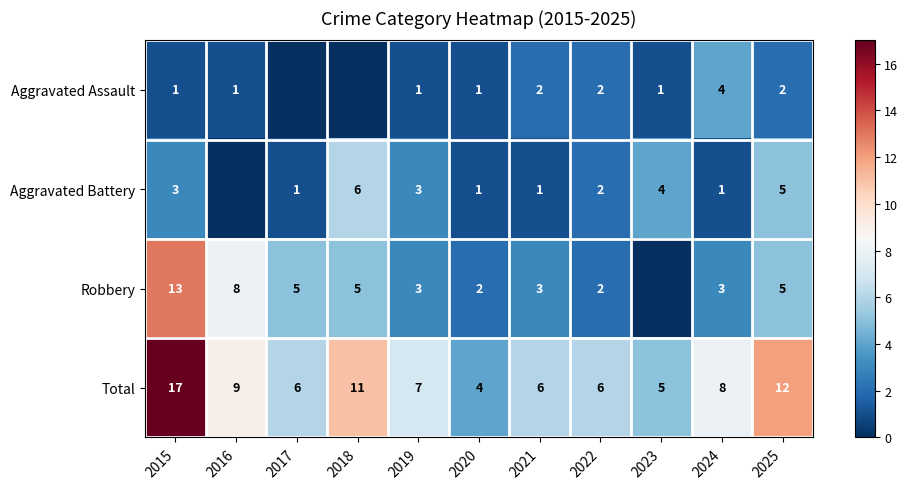

What is the sum of the Aggravated Battery values at 2024 and 2023?

5